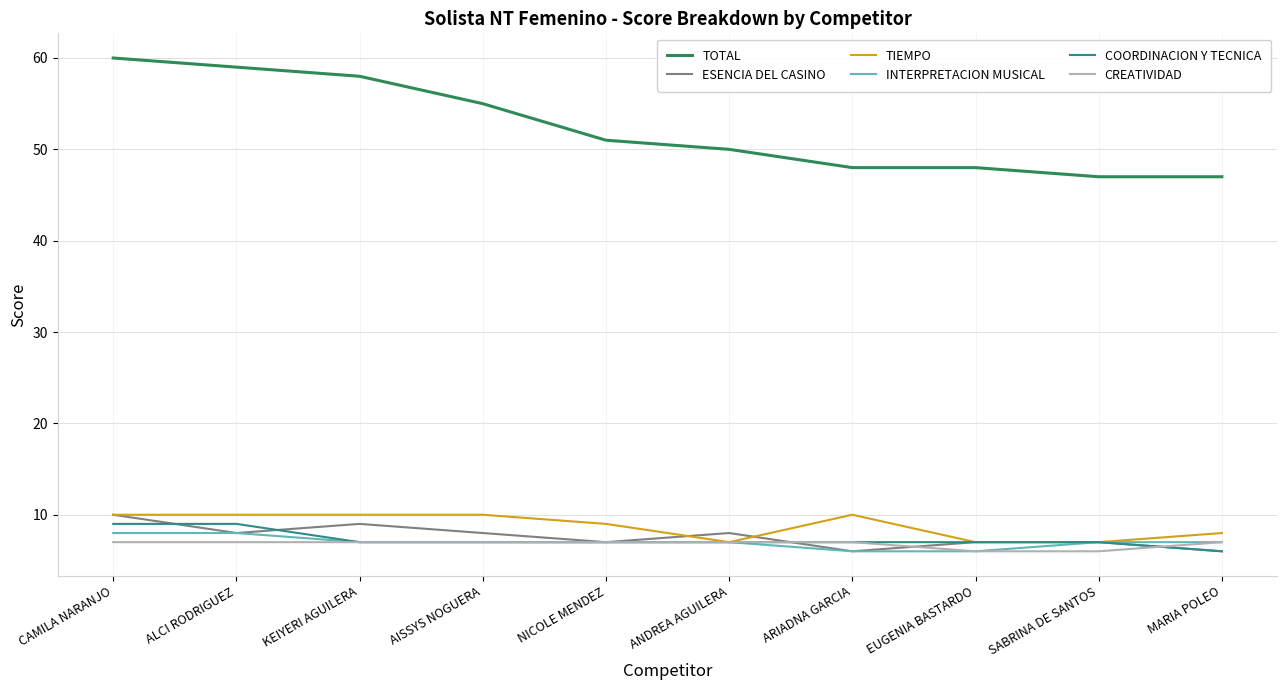

What position from the left is NICOLE MENDEZ?

5